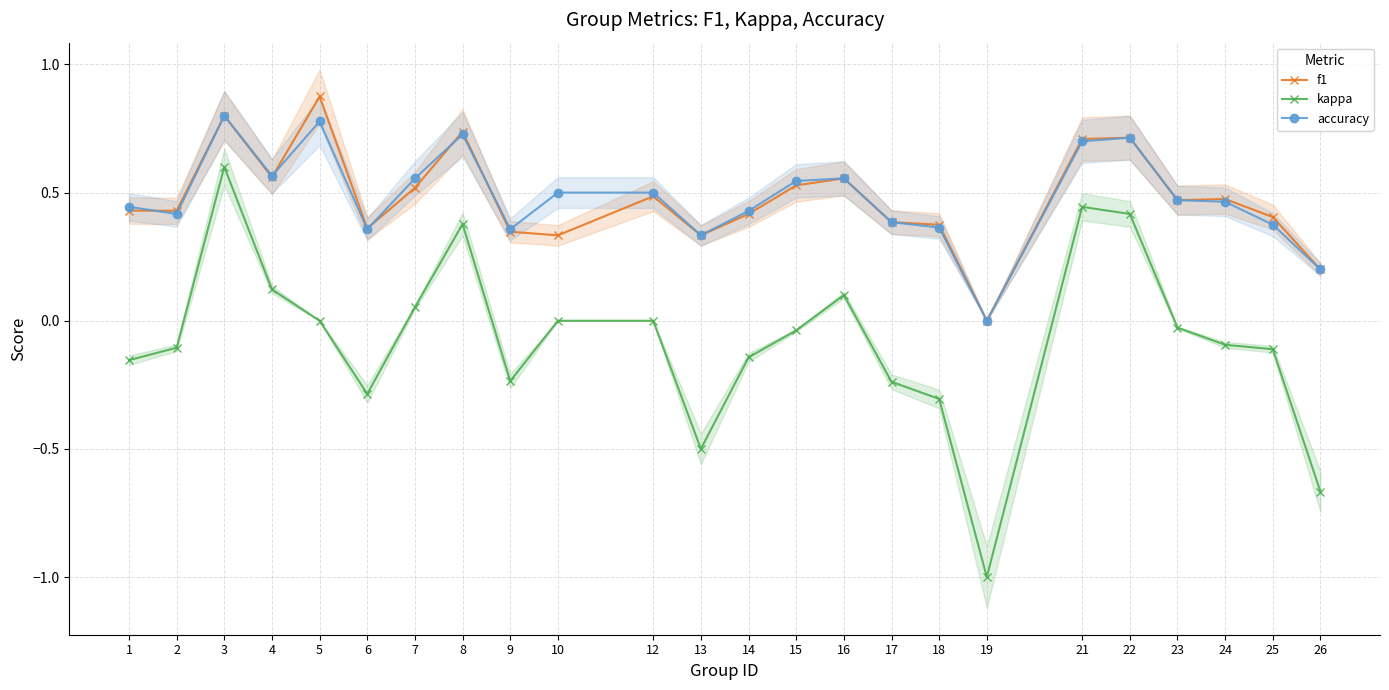

List the labels in order of accuracy value, largest first.

3, 5, 8, 22, 21, 4, 7, 16, 15, 10, 12, 23, 24, 1, 14, 2, 17, 25, 18, 6, 9, 13, 26, 19